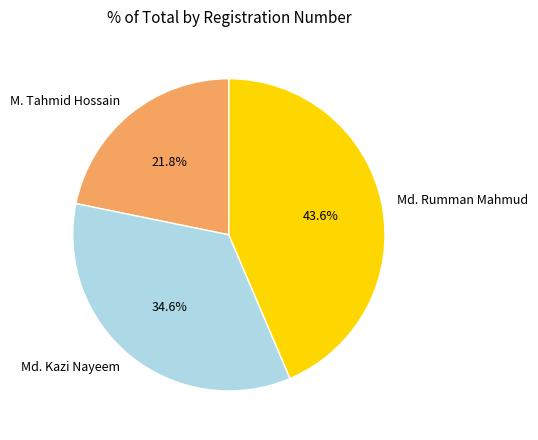

What percentage is the Md. Kazi Nayeem slice, to the nearest percent?

35%